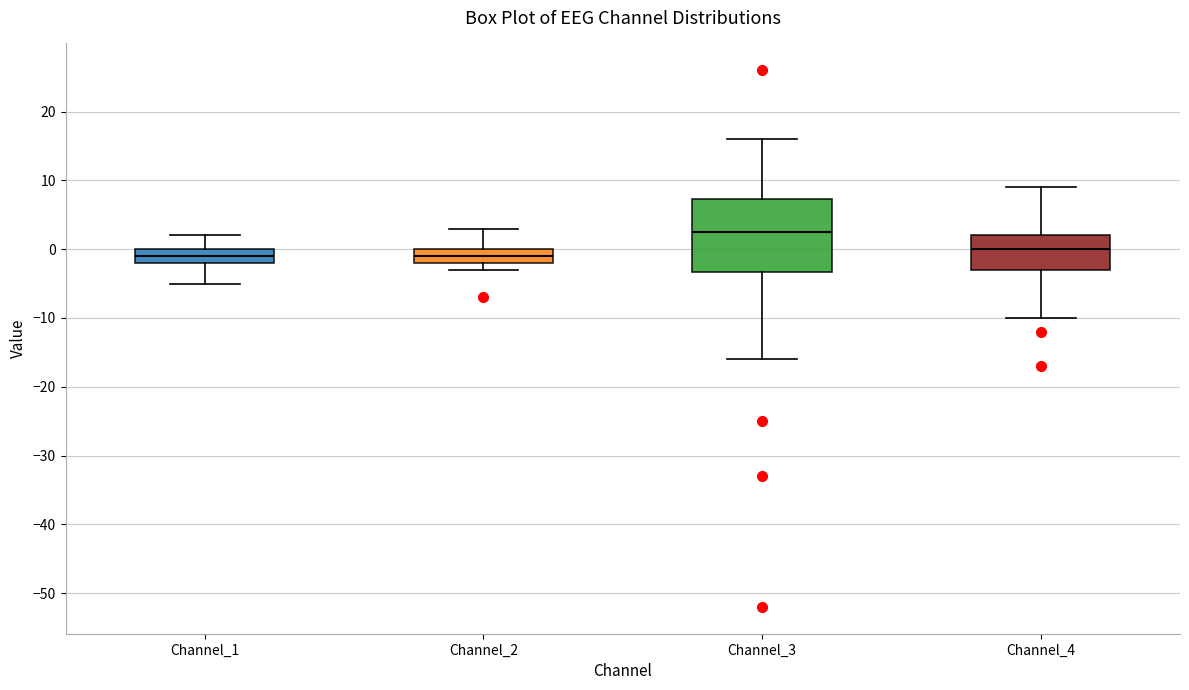

Where does the upper whisker of the box for Channel_4 end on the y-axis? The values are not printed on the chart, so give them approximately, as read against the axis.

9